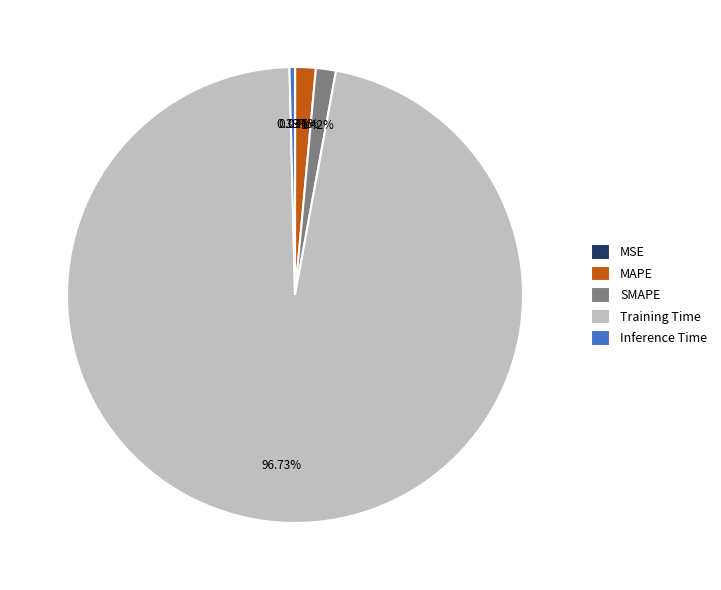

To the nearest percent, what portion does SMAPE represent?

1%